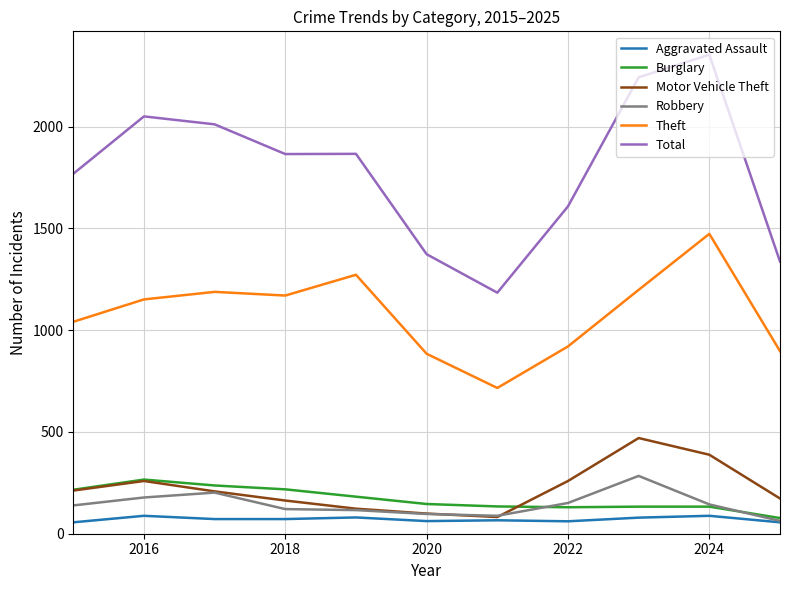

True or false: Total and Aggravated Assault cross at least once.

False